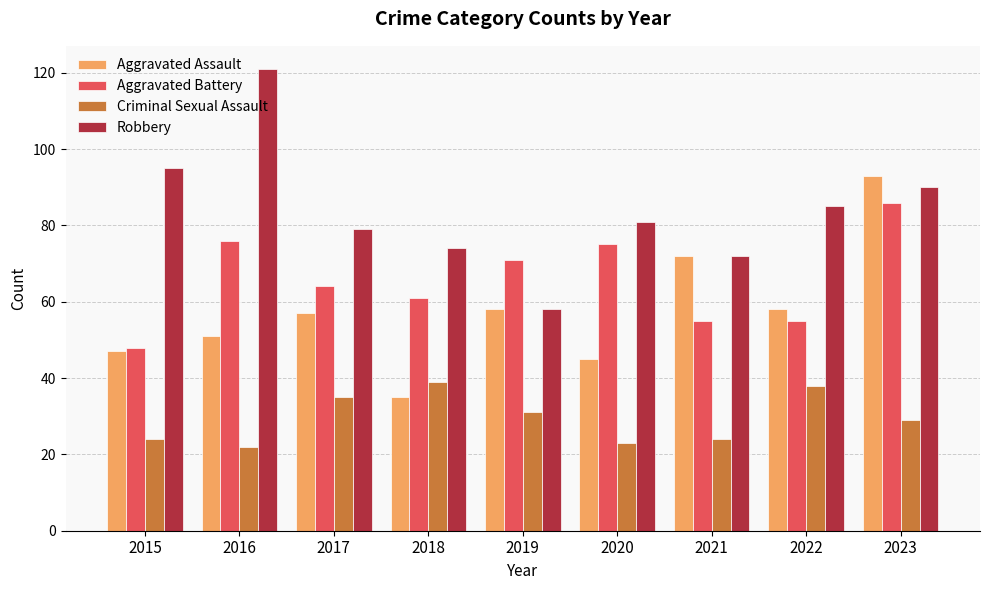

List the series in order of their peak value, highest first.

Robbery, Aggravated Assault, Aggravated Battery, Criminal Sexual Assault